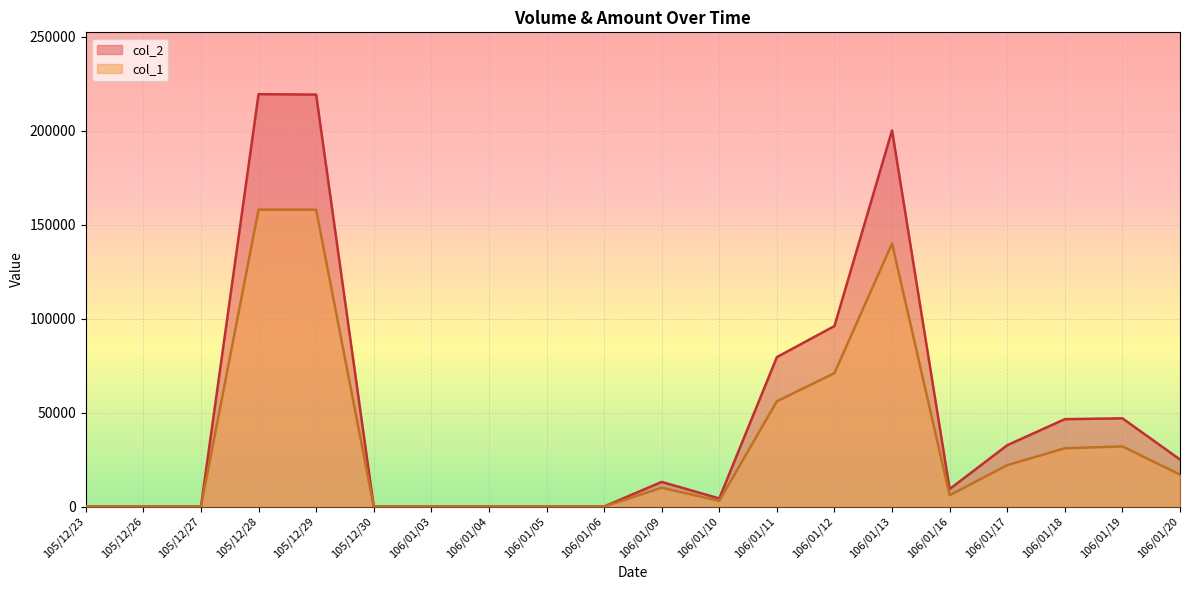

Which series has the widest spread of values?

col_2